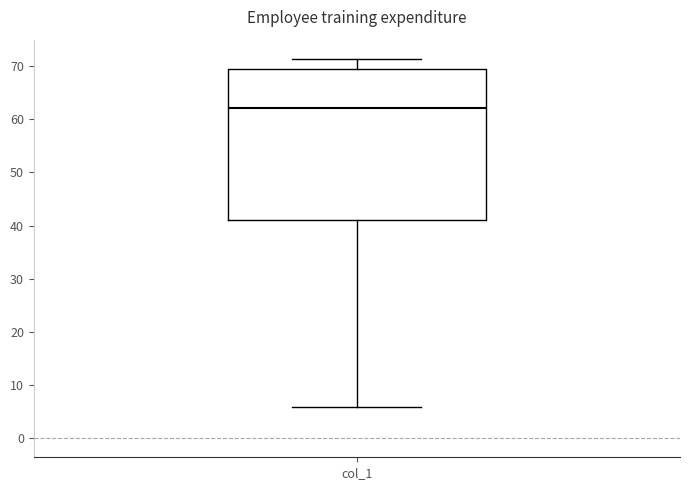

Where is the lower edge of the box for col_1 on the y-axis? The values are not printed on the chart, so give them approximately, as read against the axis.

41